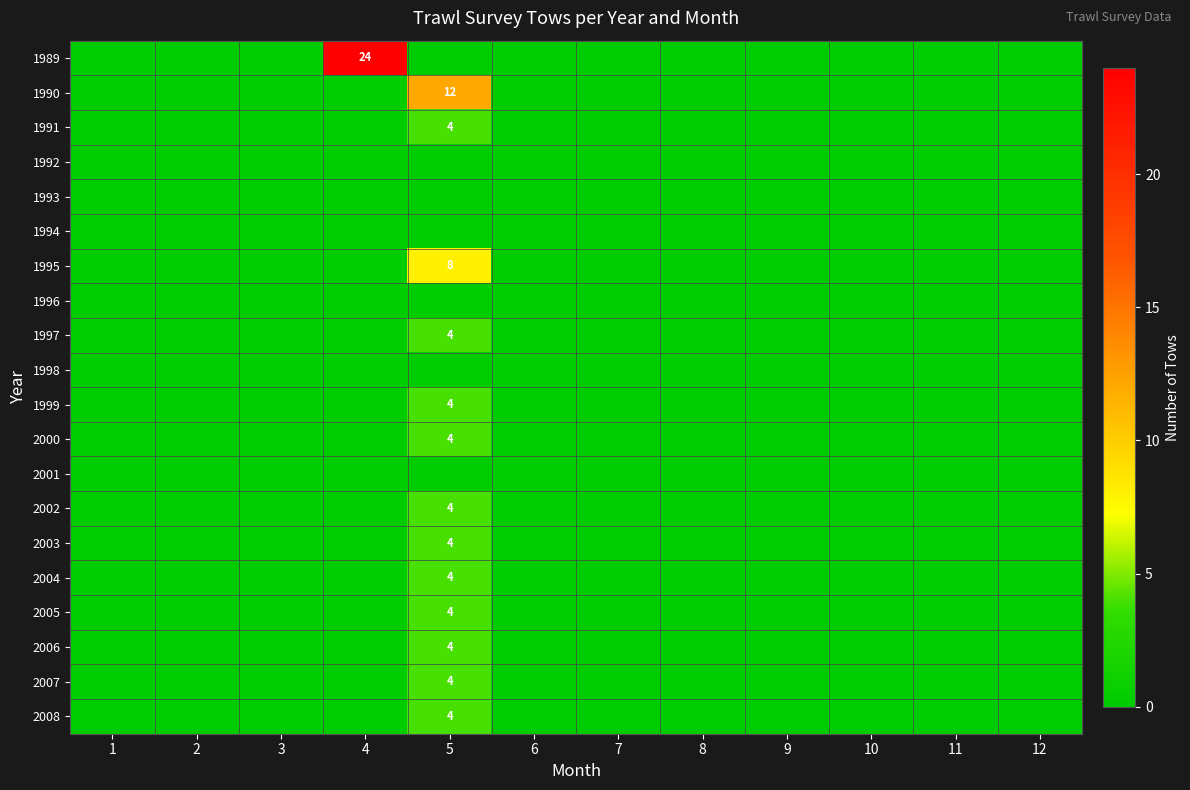

What is the highest value of the 1989 series?

24